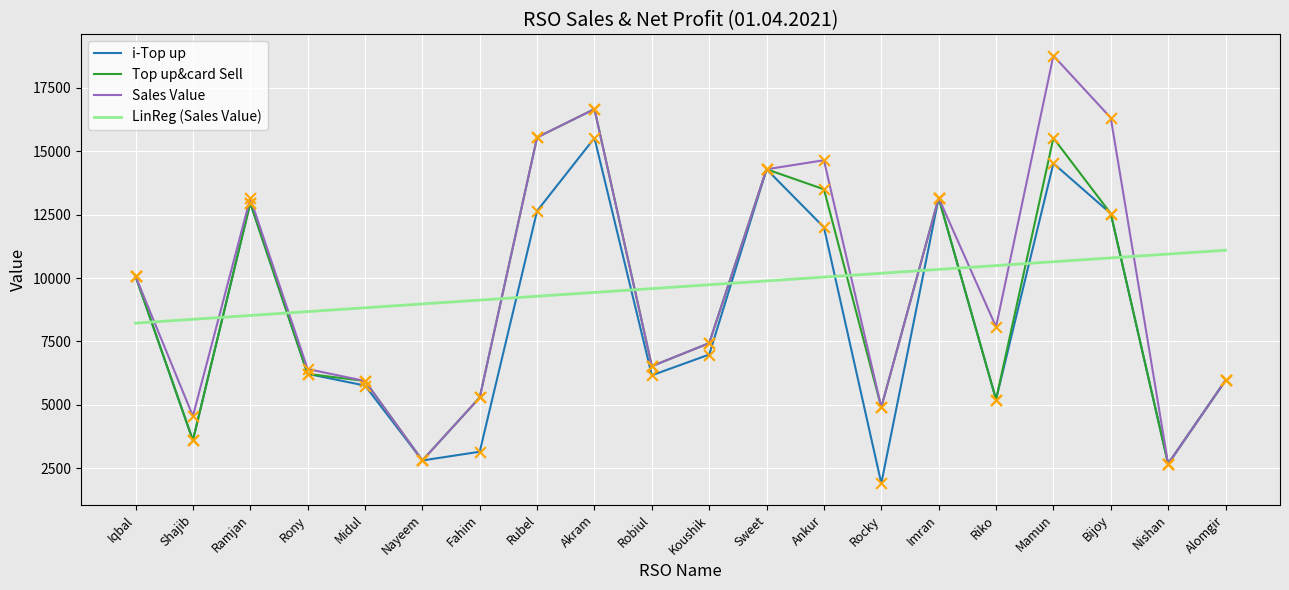

What are all the series names shown in the legend?

i-Top up, Top up&card Sell, Sales Value, LinReg (Sales Value)